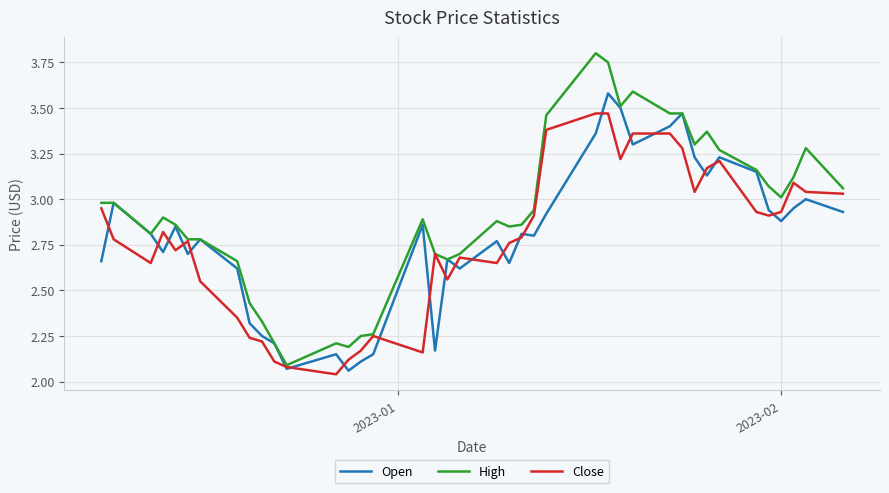

Which series has the widest spread of values?

High